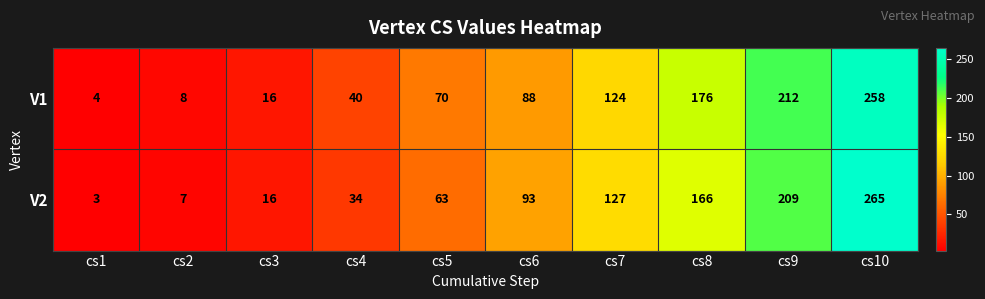

Which series has the widest spread of values?

V2